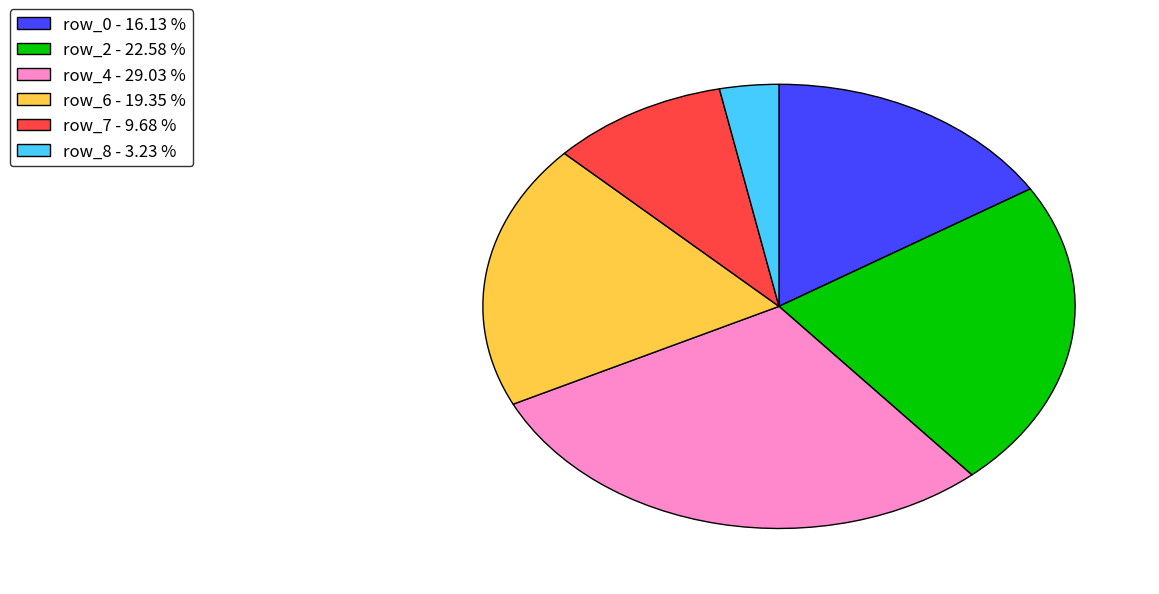

Rank the categories by value from lowest to highest.

row_8 - 3.23 %, row_7 - 9.68 %, row_0 - 16.13 %, row_6 - 19.35 %, row_2 - 22.58 %, row_4 - 29.03 %